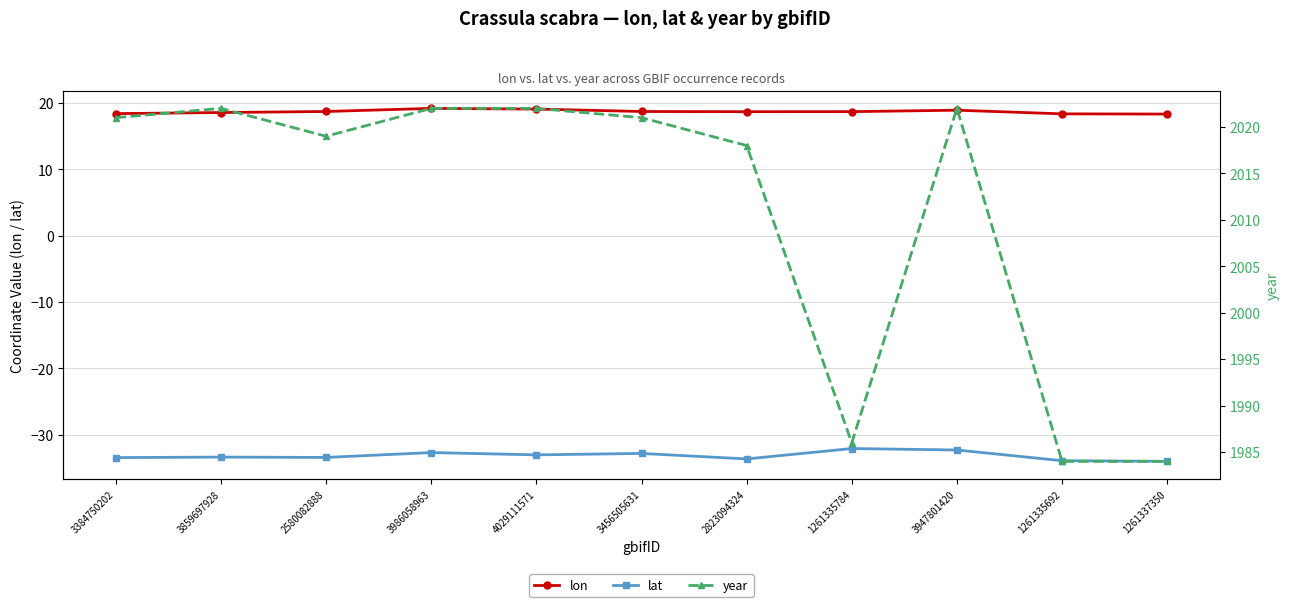

What are all the series names shown in the legend?

lon, lat, year